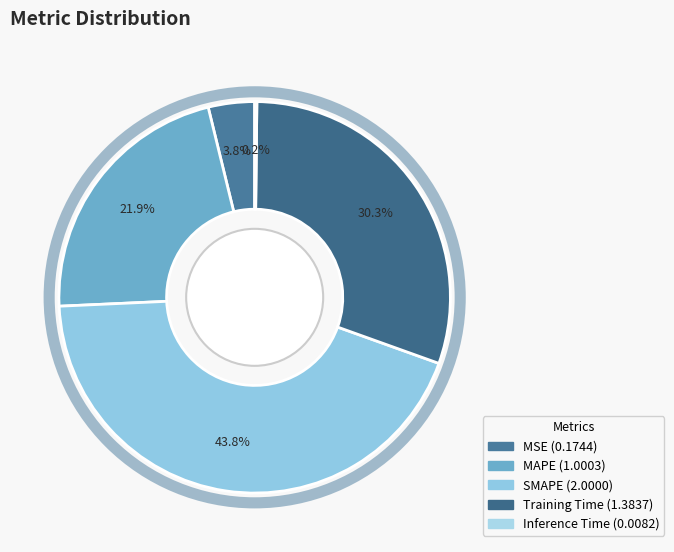

True or false: Training Time accounts for 43% of the total.

False